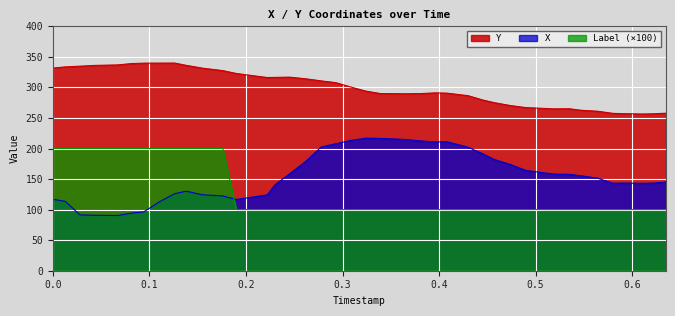

True or false: Label (×100) and Y intersect in this chart.

False